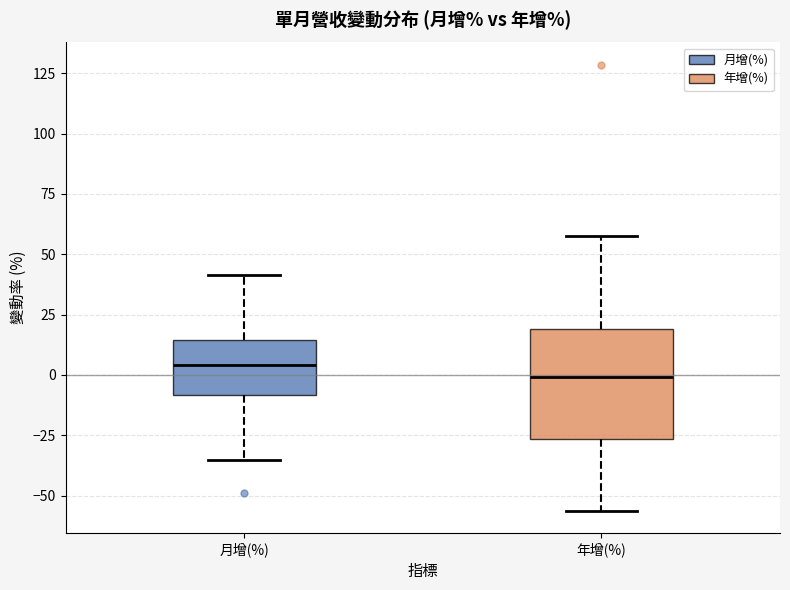

Reading left to right, read every box against the y-axis: the position of its median line, the range the box covers, and the ends of its whiskers. The values are not printed on the chart, so give them approximately, as read against the axis.

月增(%): median 5, box -10 to 15, whiskers -35 to 40
年增(%): median 0, box -25 to 20, whiskers -55 to 60